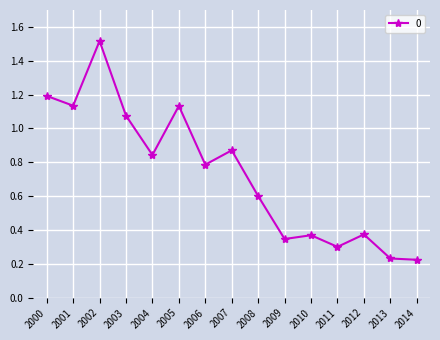

True or false: there are more than 0 points higher than both neighbors.

True